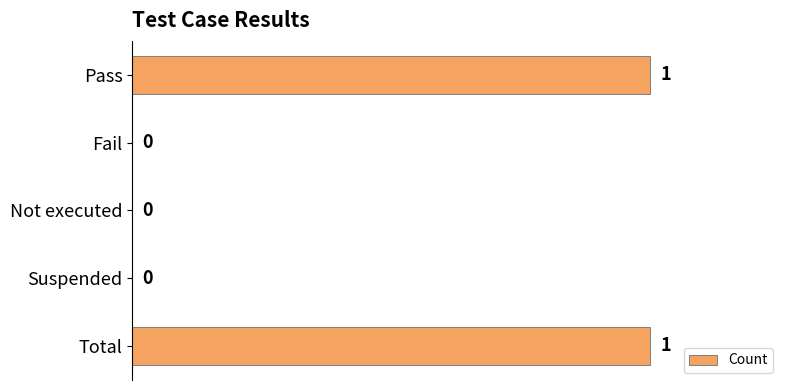

Is it true that the value at Fail is 0?

True